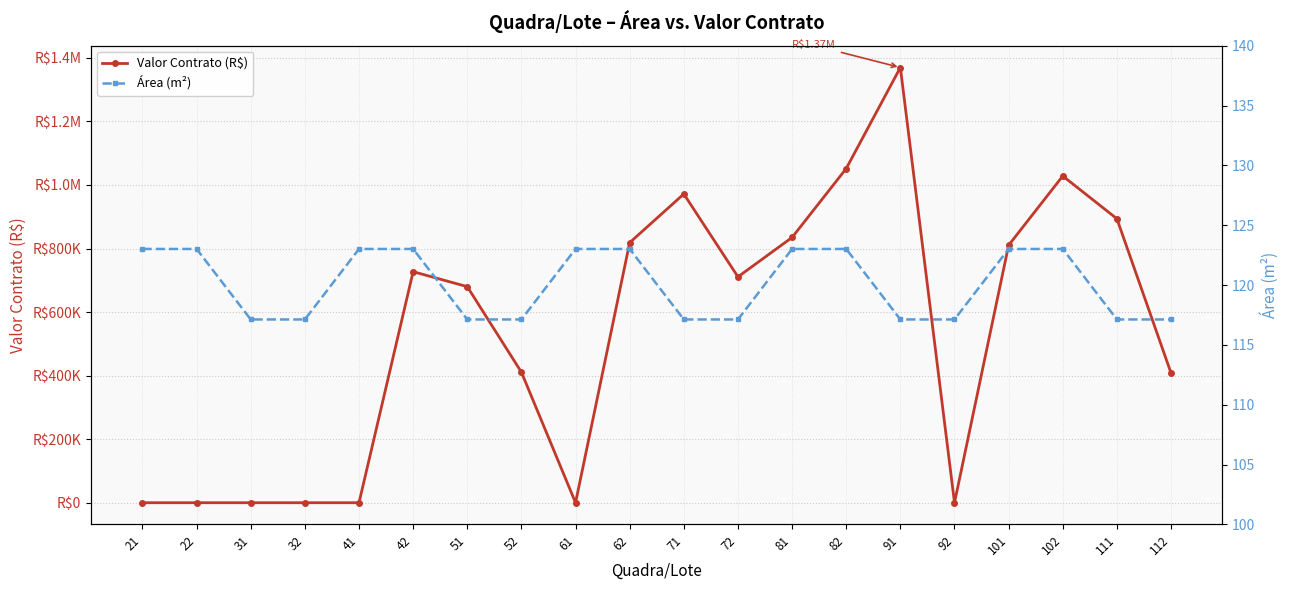

At which category is the sum across all series the highest?

91